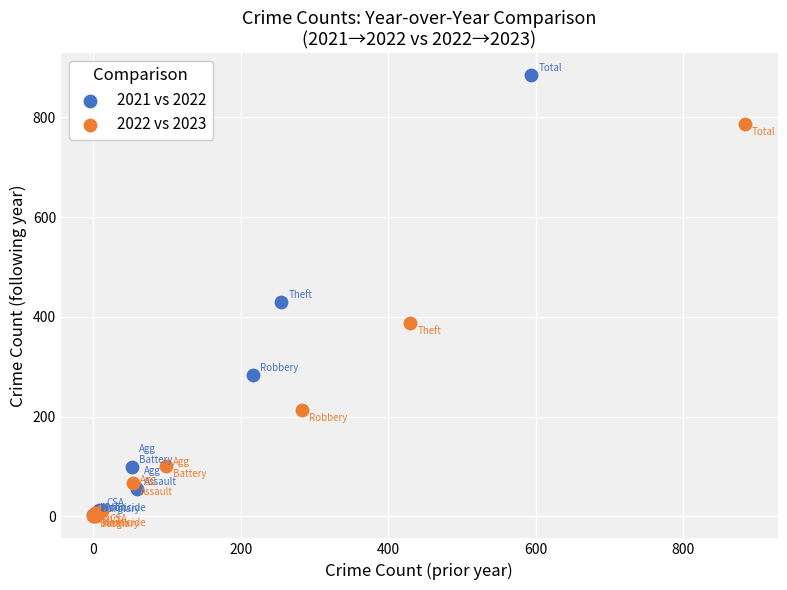

Which series has the largest Y range (max minus min)?

2021 vs 2022